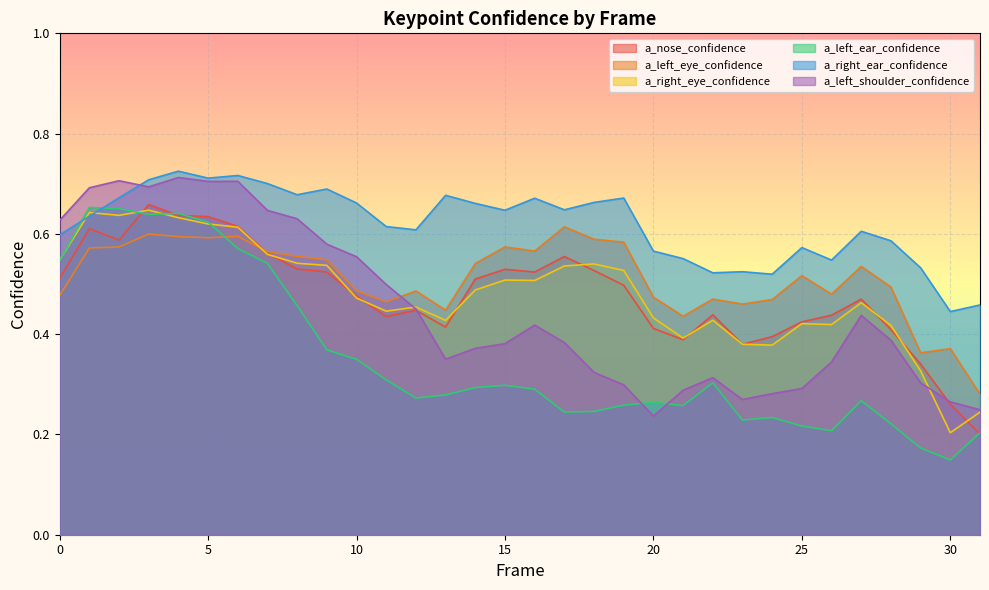

Reading left to right, list all the values displayed in this chart.

a_nose_confidence: 0.5	0.6	0.6	0.7	0.6	0.6	0.6	0.6	0.5	0.5	0.5	0.4	0.4	0.4	0.5	0.5	0.5	0.6	0.5	0.5	0.4	0.4	0.4	0.4	0.4	0.4	0.4	0.5	0.4	0.3	0.3	0.2
a_left_eye_confidence: 0.5	0.6	0.6	0.6	0.6	0.6	0.6	0.6	0.6	0.5	0.5	0.5	0.5	0.4	0.5	0.6	0.6	0.6	0.6	0.6	0.5	0.4	0.5	0.5	0.5	0.5	0.5	0.5	0.5	0.4	0.4	0.3
a_right_eye_confidence: 0.5	0.6	0.6	0.6	0.6	0.6	0.6	0.6	0.5	0.5	0.5	0.4	0.5	0.4	0.5	0.5	0.5	0.5	0.5	0.5	0.4	0.4	0.4	0.4	0.4	0.4	0.4	0.5	0.4	0.3	0.2	0.2
a_left_ear_confidence: 0.5	0.7	0.7	0.6	0.6	0.6	0.6	0.5	0.5	0.4	0.3	0.3	0.3	0.3	0.3	0.3	0.3	0.2	0.2	0.3	0.3	0.3	0.3	0.2	0.2	0.2	0.2	0.3	0.2	0.2	0.1	0.2
a_right_ear_confidence: 0.6	0.6	0.7	0.7	0.7	0.7	0.7	0.7	0.7	0.7	0.7	0.6	0.6	0.7	0.7	0.6	0.7	0.6	0.7	0.7	0.6	0.6	0.5	0.5	0.5	0.6	0.5	0.6	0.6	0.5	0.4	0.5
a_left_shoulder_confidence: 0.6	0.7	0.7	0.7	0.7	0.7	0.7	0.6	0.6	0.6	0.6	0.5	0.5	0.4	0.4	0.4	0.4	0.4	0.3	0.3	0.2	0.3	0.3	0.3	0.3	0.3	0.3	0.4	0.4	0.3	0.3	0.2